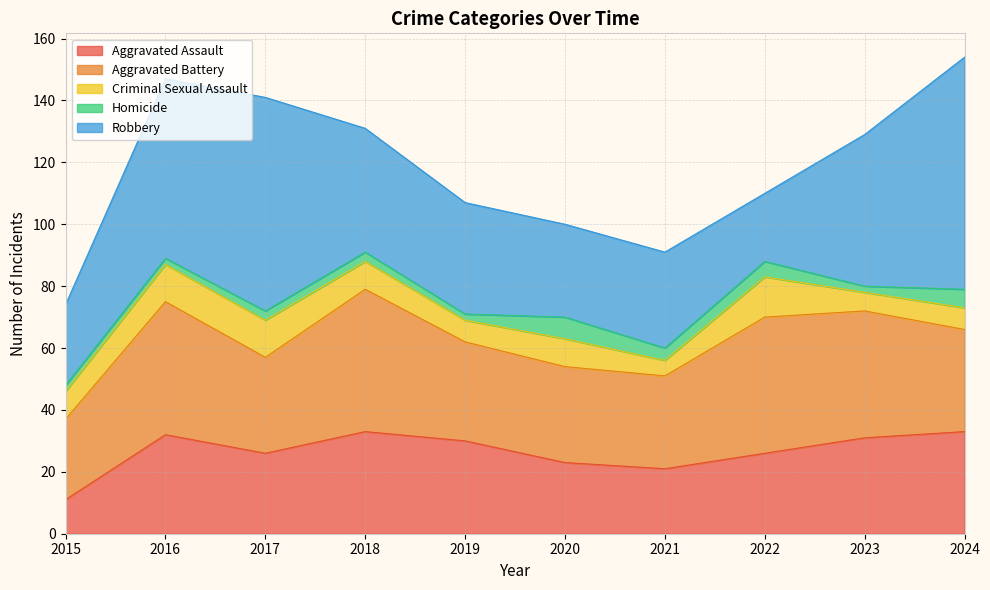

After their last crossing, which series has the higher values: Aggravated Battery or Robbery?

Robbery